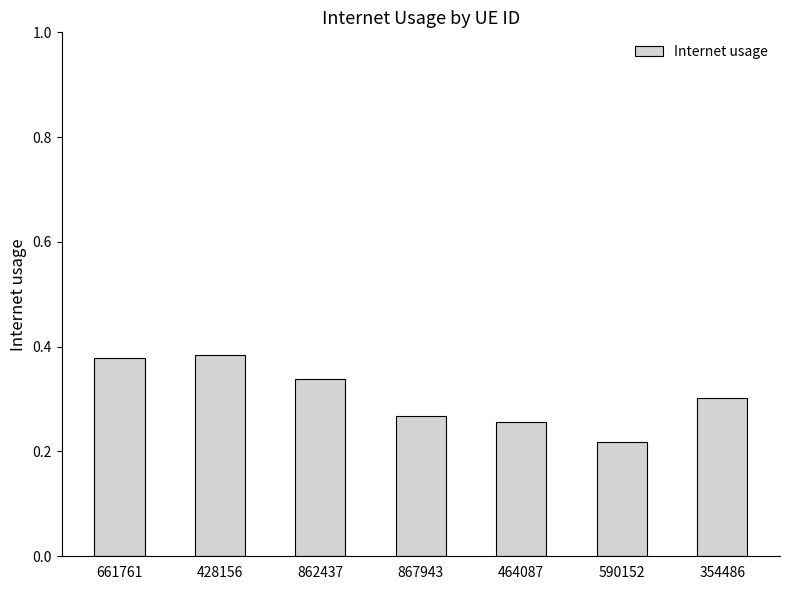

Is it true that the value at 354486 is 0.3?

True